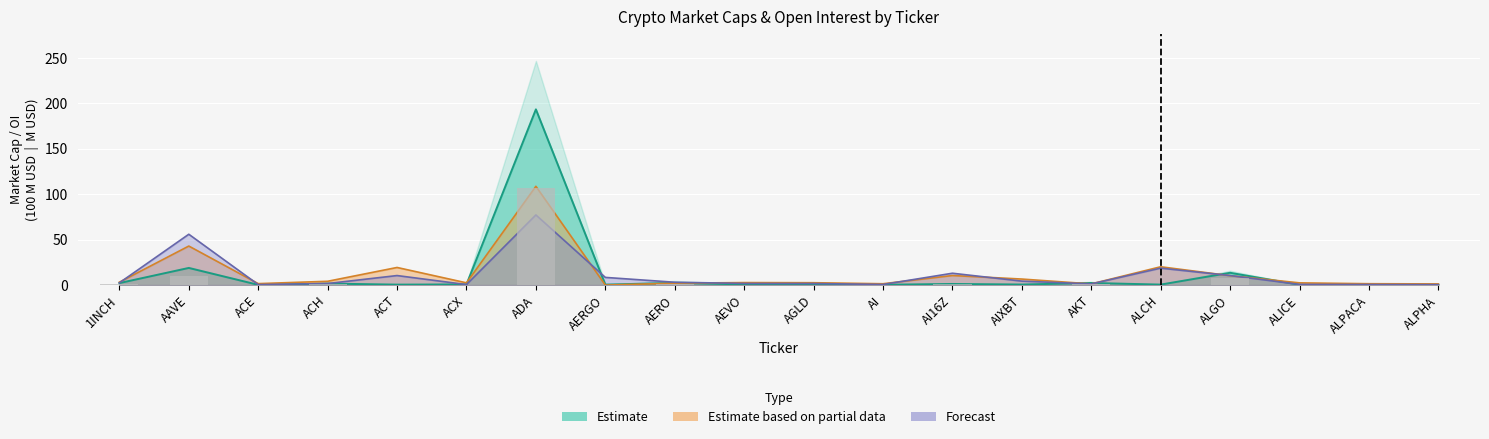

What is the difference between the CMC_FDV values at AI and ACT?

0.1